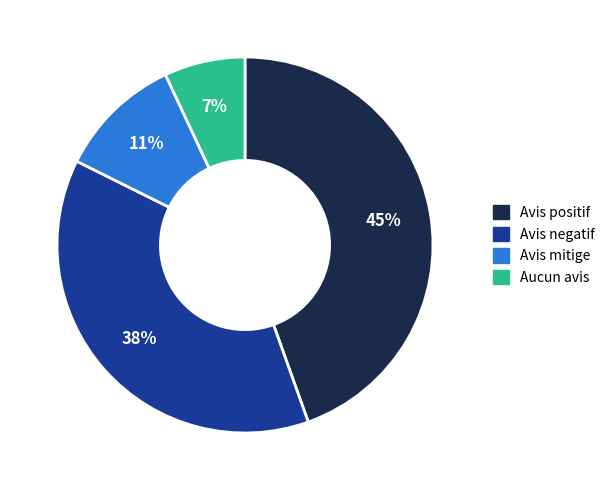

To the nearest percent, what is the average slice percentage?

25%